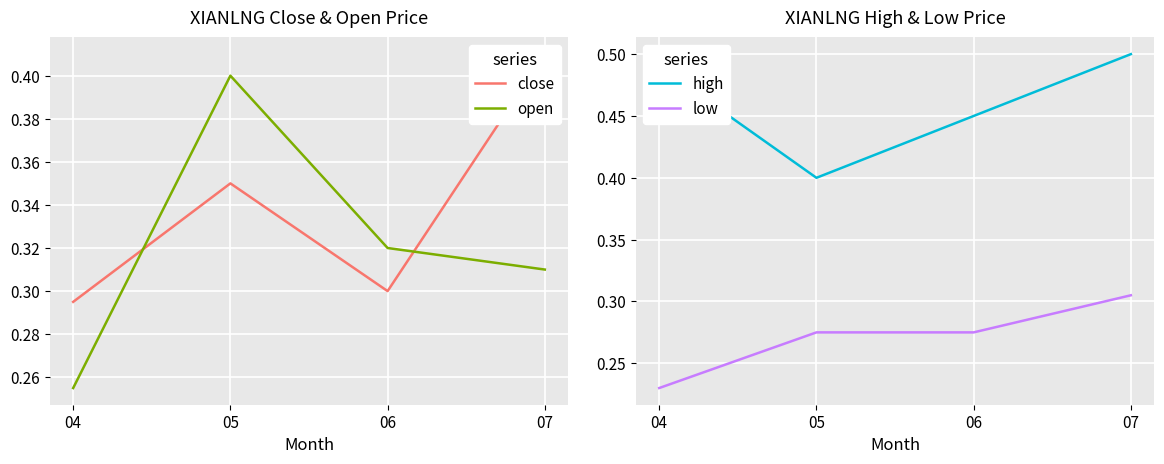

Reading left to right, extract all data points from this chart.

close: 04=0.3	05=0.3	06=0.3	07=0.4
open: 04=0.3	05=0.4	06=0.3	07=0.3
high: 04=0.5	05=0.4	06=0.5	07=0.5
low: 04=0.2	05=0.3	06=0.3	07=0.3